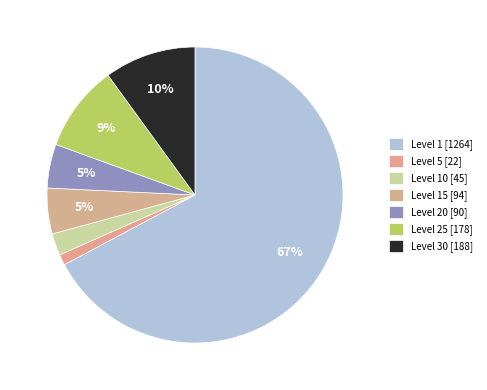

How many slices are in this pie chart?

7